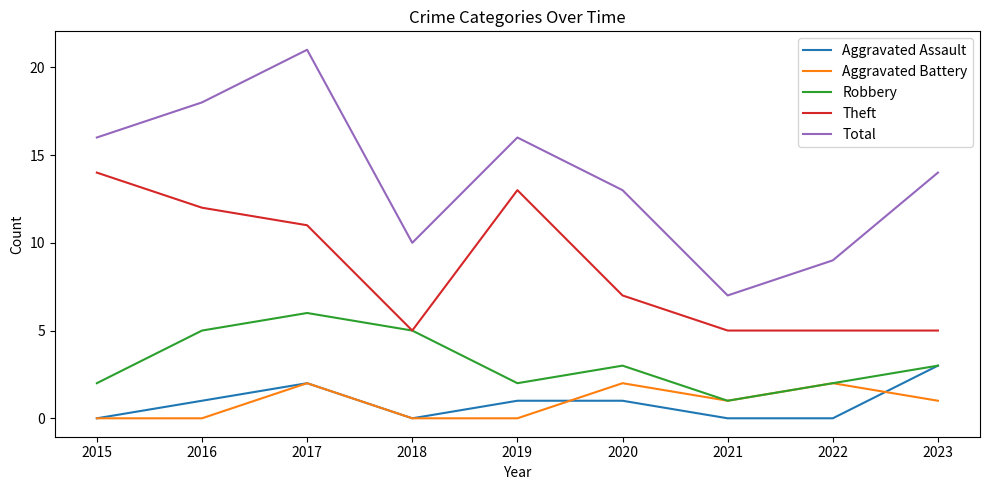

Count the Aggravated Assault values in the range 0 to 1.

7